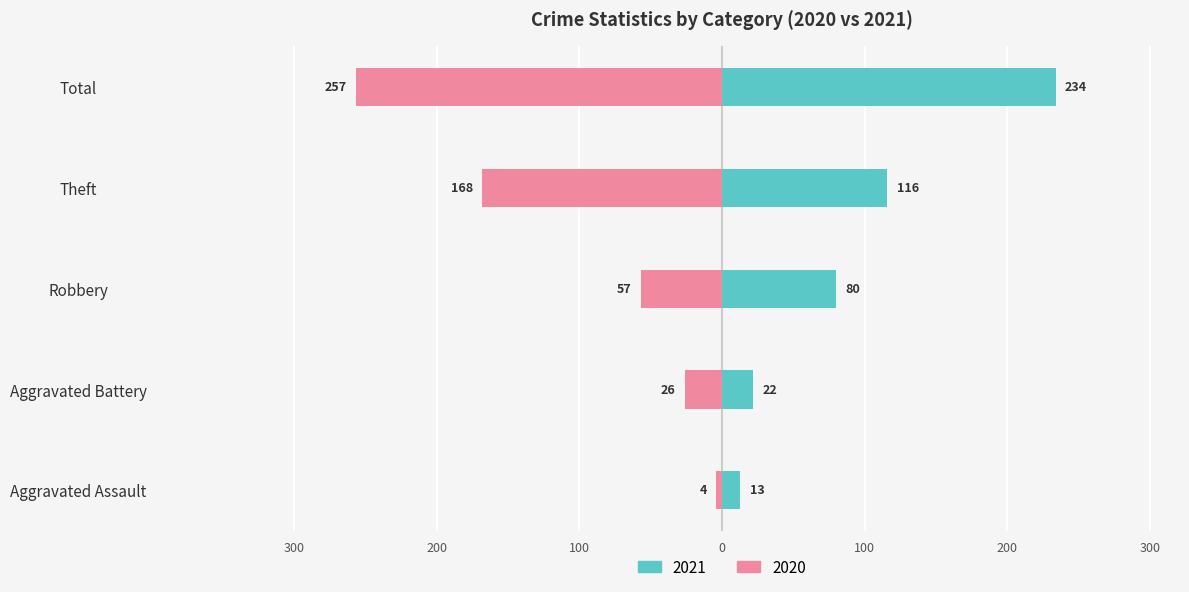

Which series changed the most between Aggravated Assault and Robbery?

2021